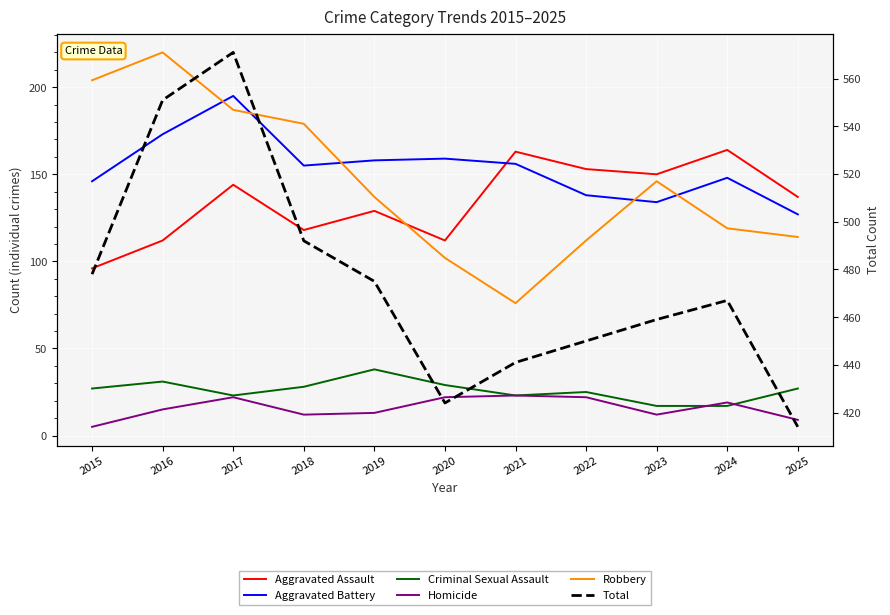

Rank the series by their maximum value, from lowest to highest.

Homicide, Criminal Sexual Assault, Aggravated Assault, Aggravated Battery, Robbery, Total